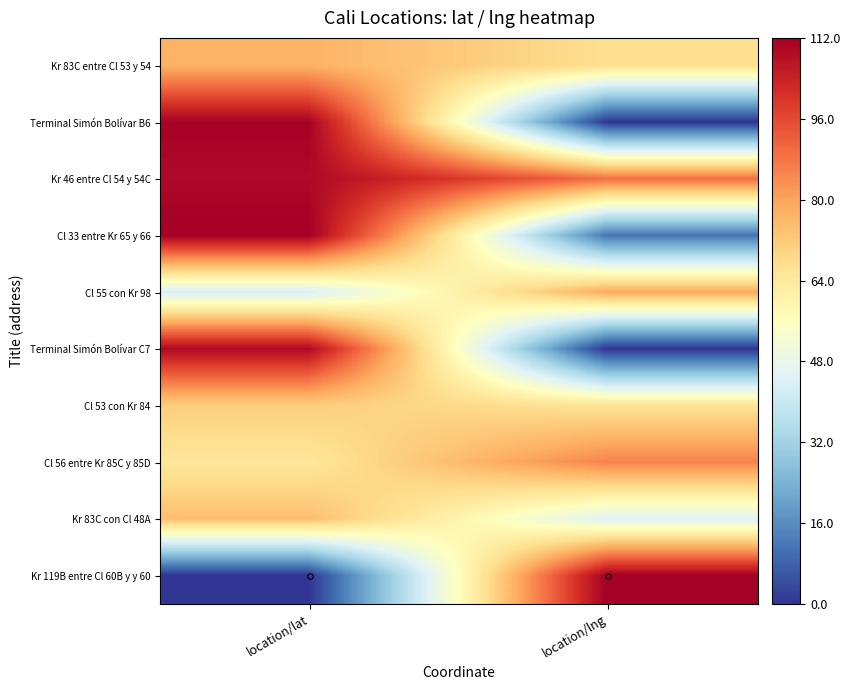

Reading left to right, extract all data points from this chart.

Kr 83C entre Cl 53 y 54: location/lat=77.1	location/lng=67.0
Terminal Simón Bolívar B6: location/lat=111.2	location/lng=0.1
Kr 46 entre Cl 54 y 54C: location/lat=109.7	location/lng=89.0
Cl 33 entre Kr 65 y 66: location/lat=112.0	location/lng=11.5
Cl 55 con Kr 98: location/lat=43.1	location/lng=78.9
Terminal Simón Bolívar C7: location/lat=109.7	location/lng=0.0
Cl 53 con Kr 84: location/lat=71.3	location/lng=65.7
Cl 56 entre Kr 85C y 85D: location/lat=64.6	location/lng=85.7
Kr 83C con Cl 48A: location/lat=74.6	location/lng=44.9
Kr 119B entre Cl 60B y y 60: location/lat=0.0	location/lng=112.0